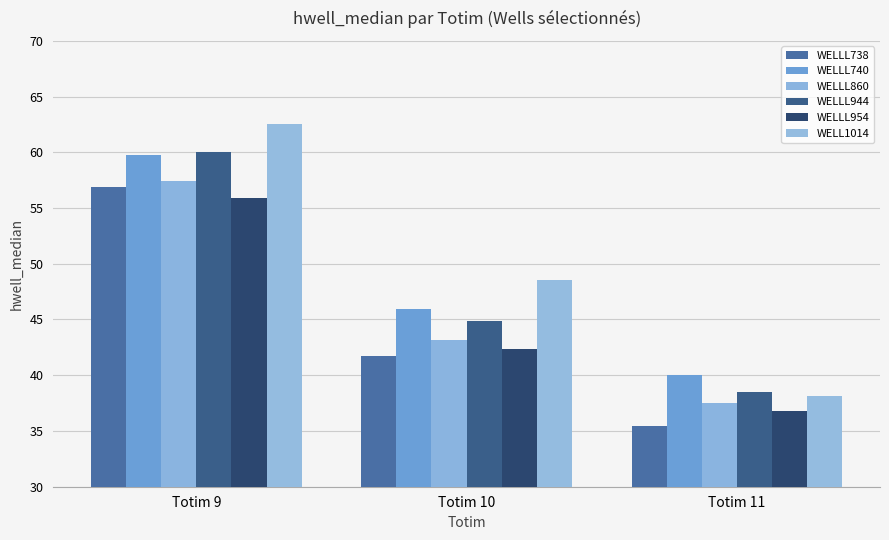

Does the chart contain any negative values?

No